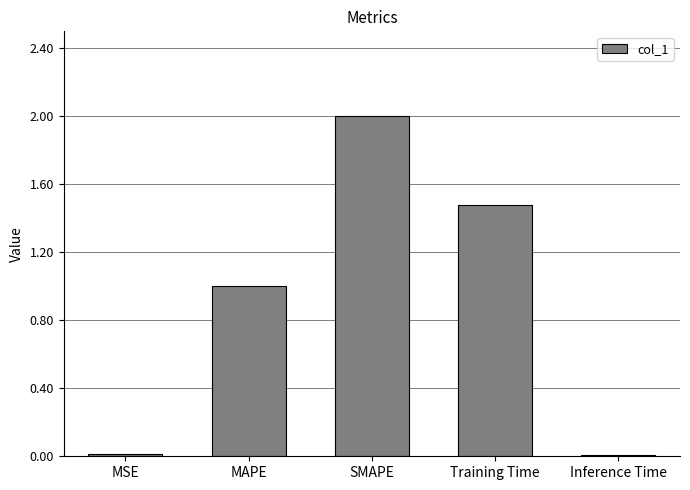

Are the bars horizontal?

No